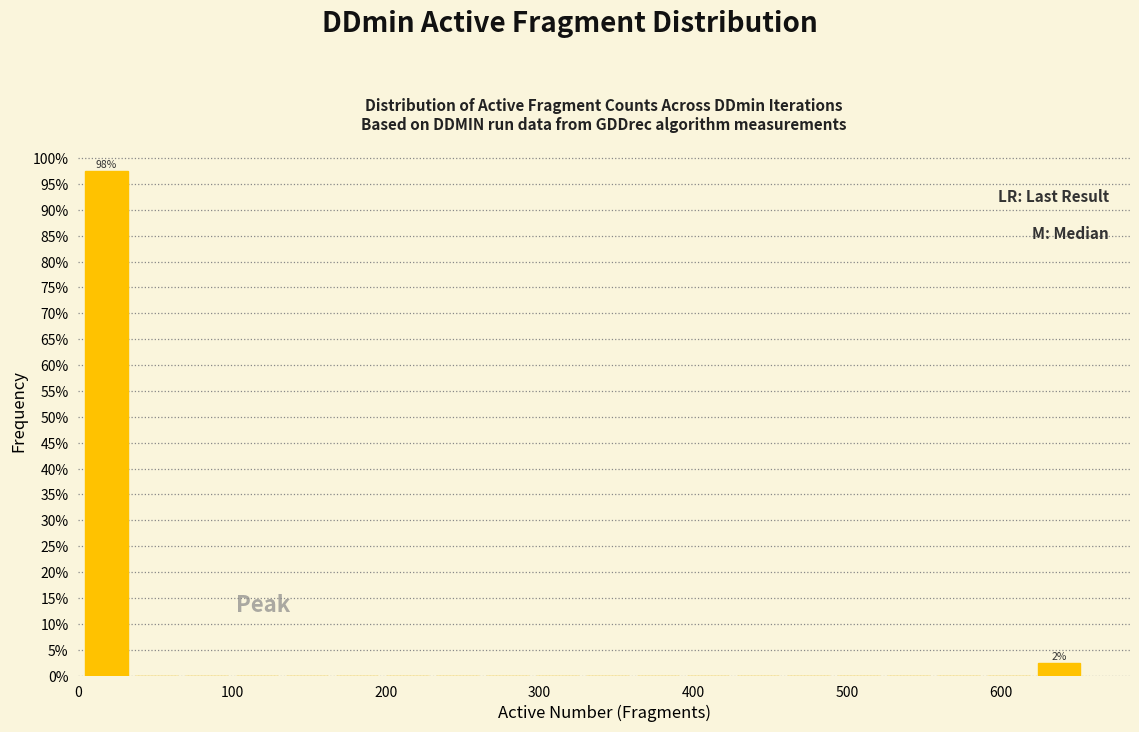

Read against the x-axis, roughly where is the centre of the tallest bar?

20